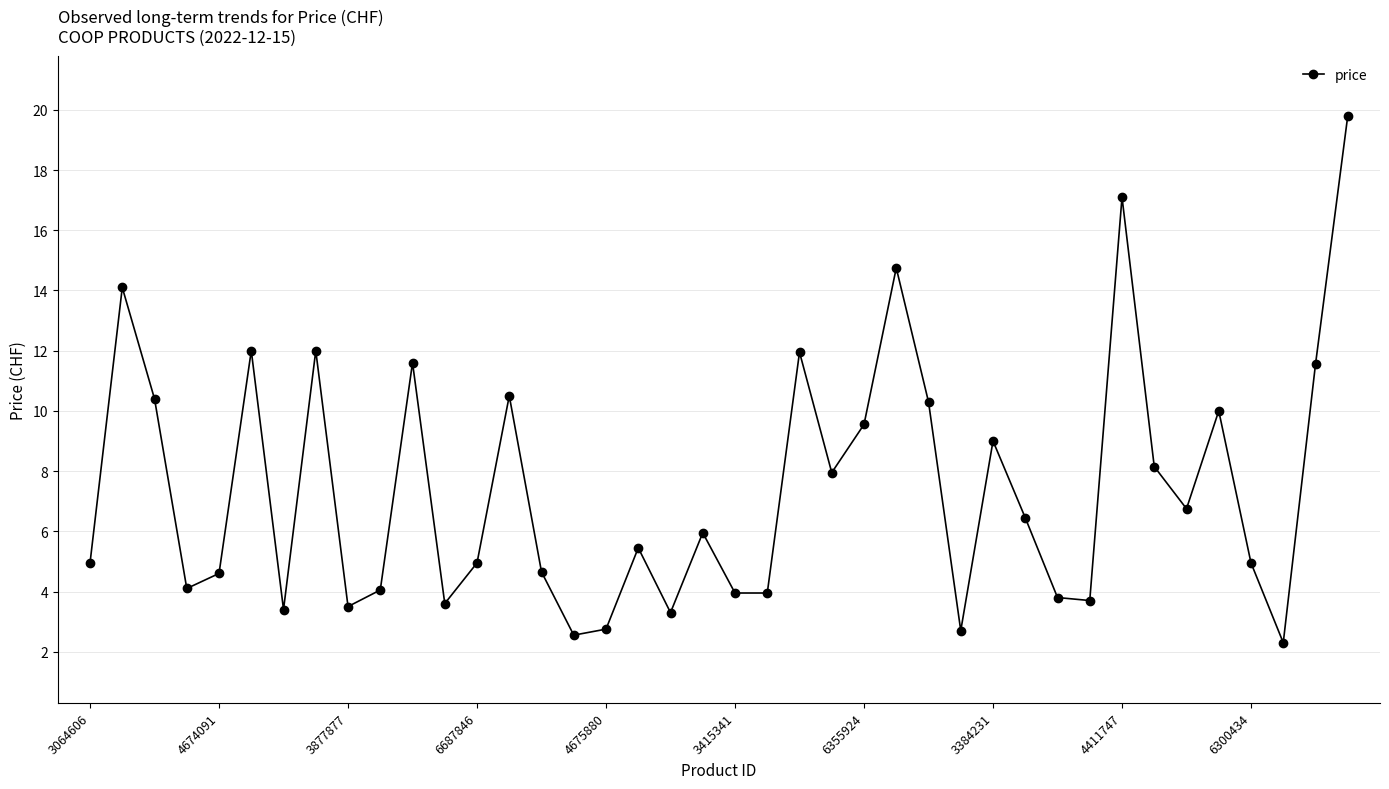

What is the maximum value shown in the chart?

19.8